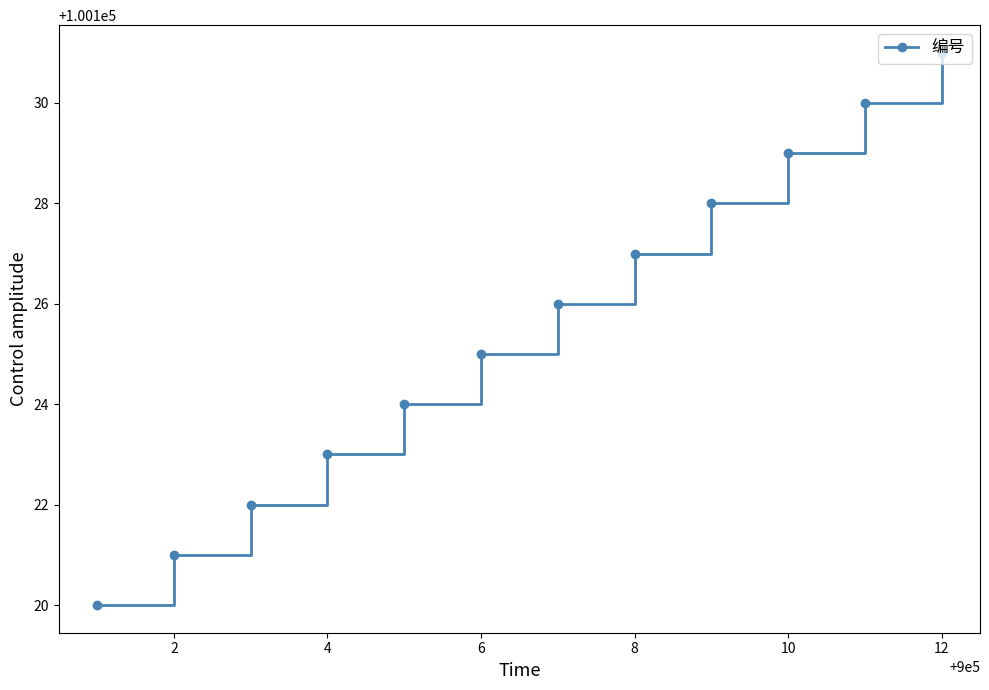

True or false: there are more than 2 points higher than both neighbors.

False